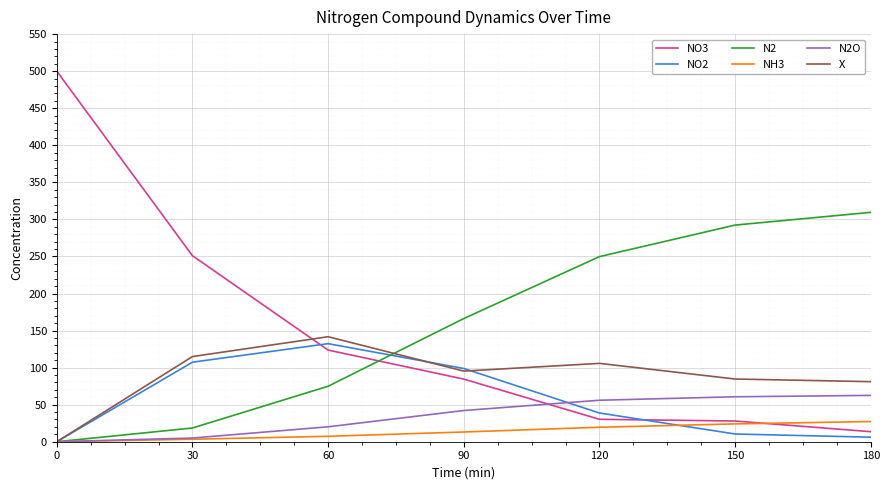

Which series has the largest range (max minus min)?

NO3